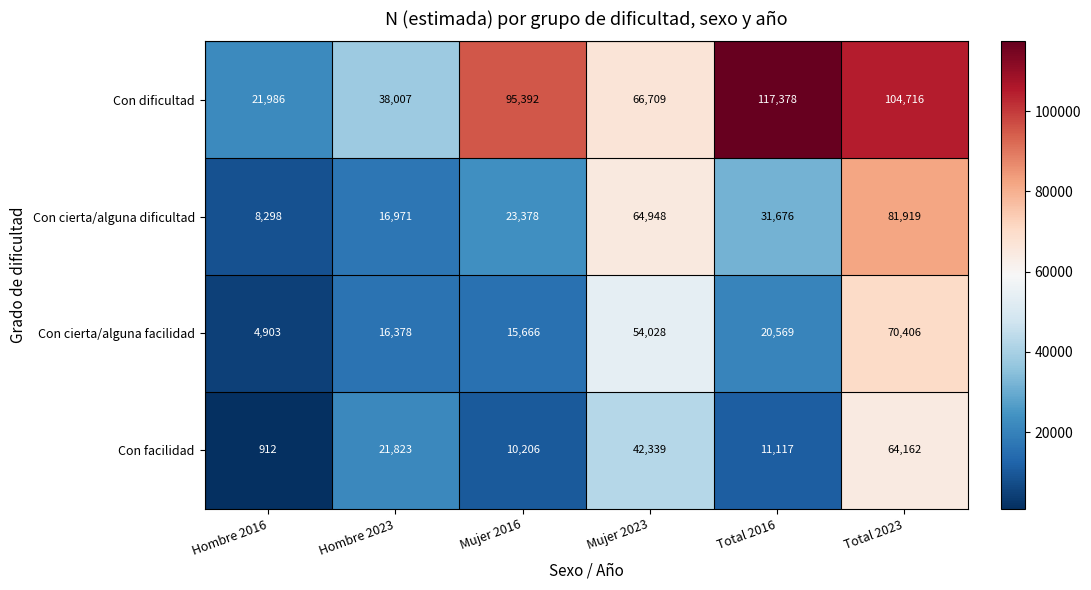

The Con facilidad series shows 11117 at Total 2016. True or false?

True